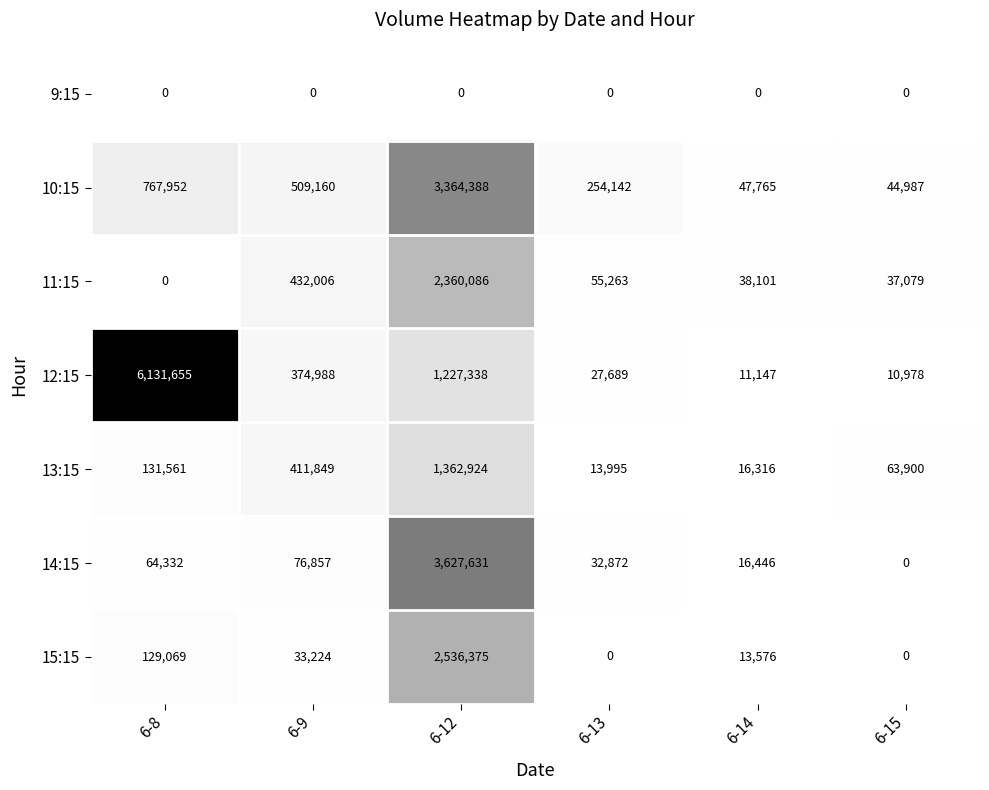

What is the difference between the 12:15 values at 6-9 and 6-14?

363841